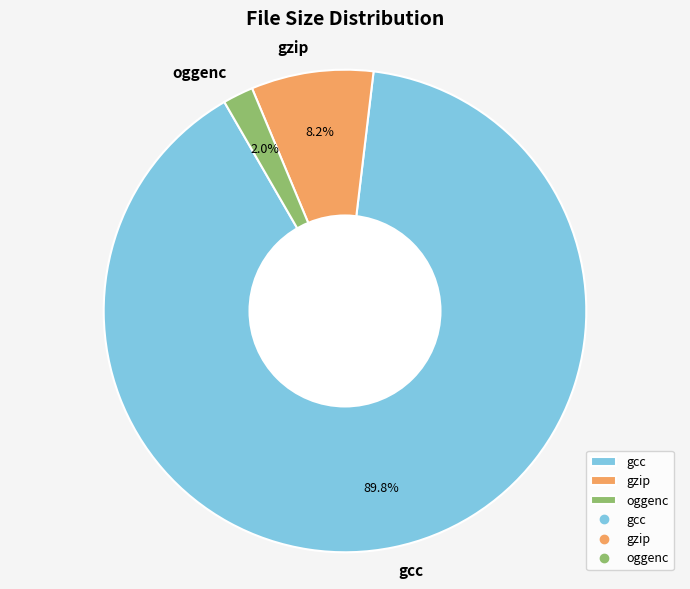

Count the number of slices in the pie.

3